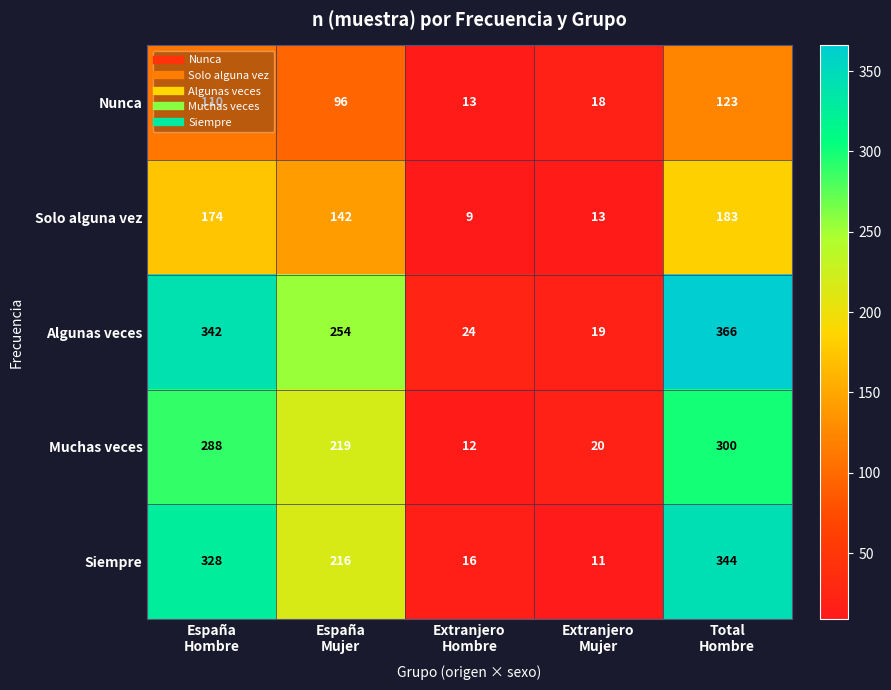

What is the smallest value displayed?

9